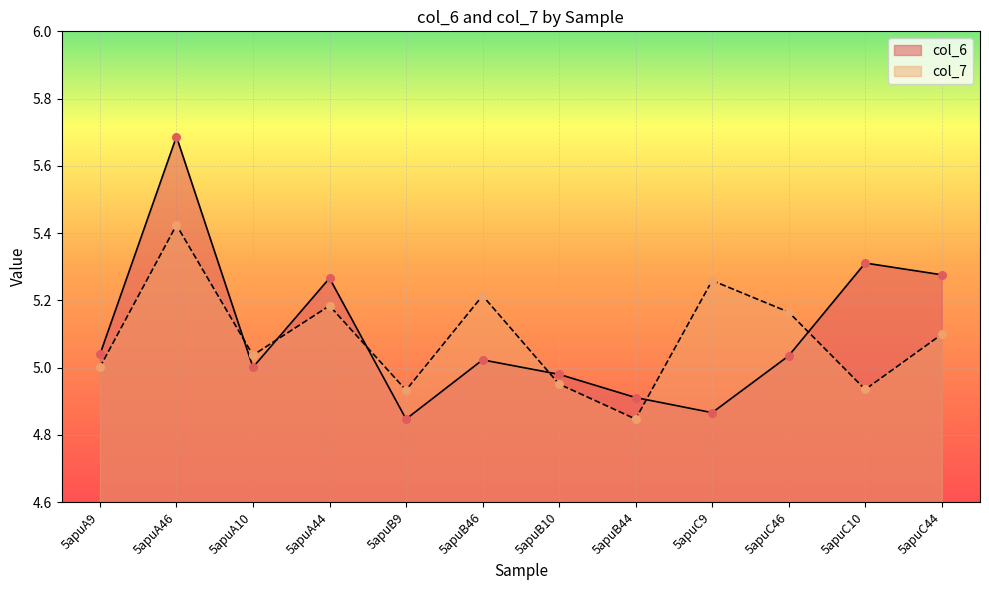

What is the total value across all series at 5apuA44?

10.4